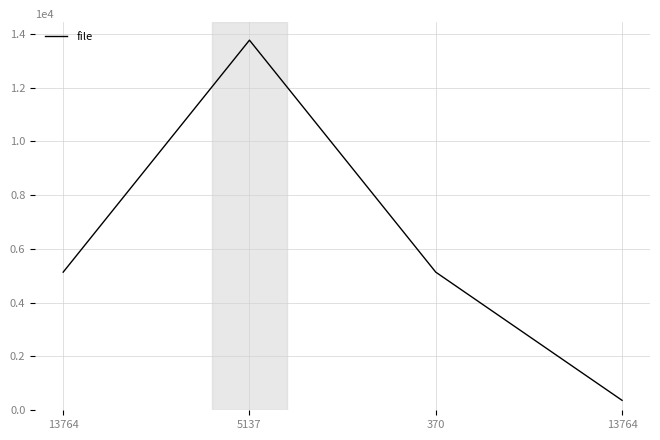

True or false: the data shows 13764 at 5137.

True